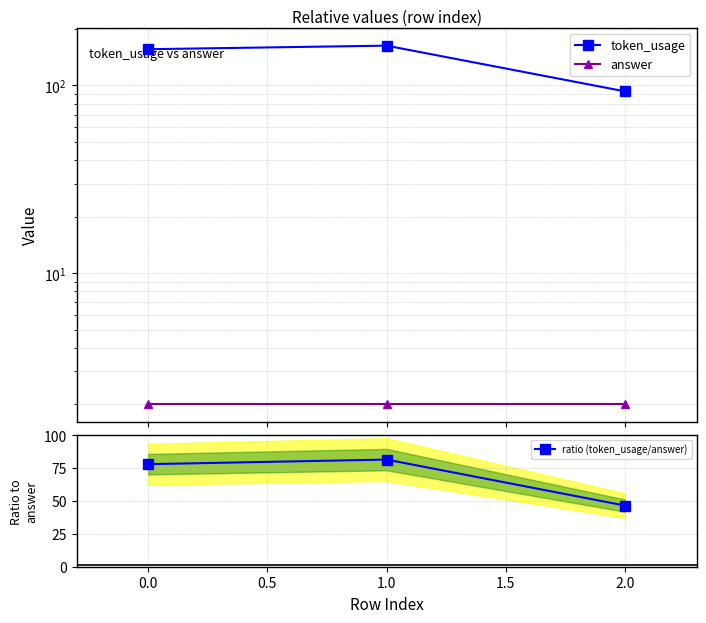

Rank the series by their average value, from highest to lowest.

token_usage, ratio (token_usage/answer), answer